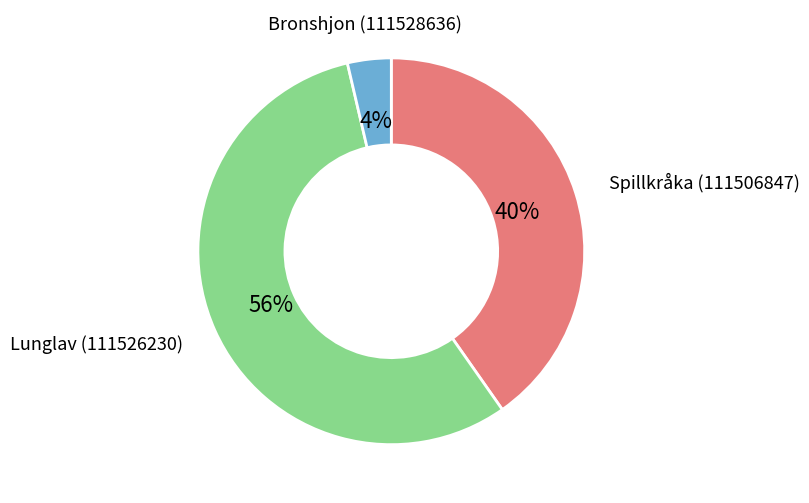

Does any single category account for the majority?

Yes